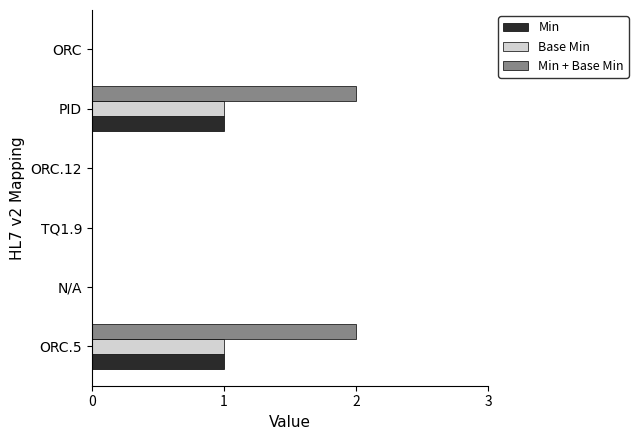

The Min + Base Min series shows 0 at TQ1.9. True or false?

True